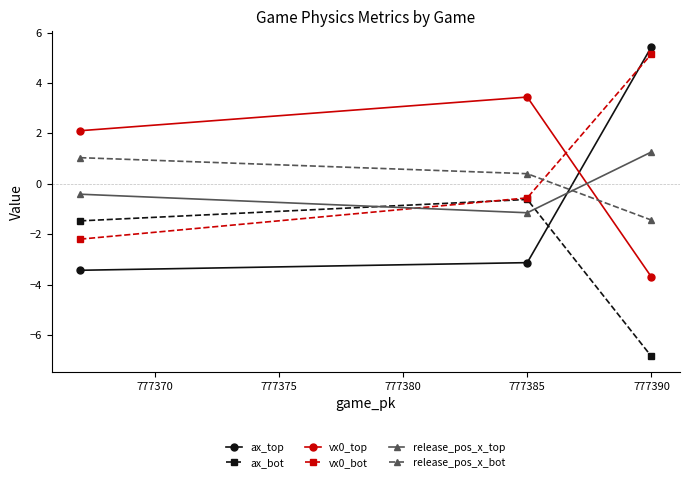

Which series has the widest spread of values?

ax_top